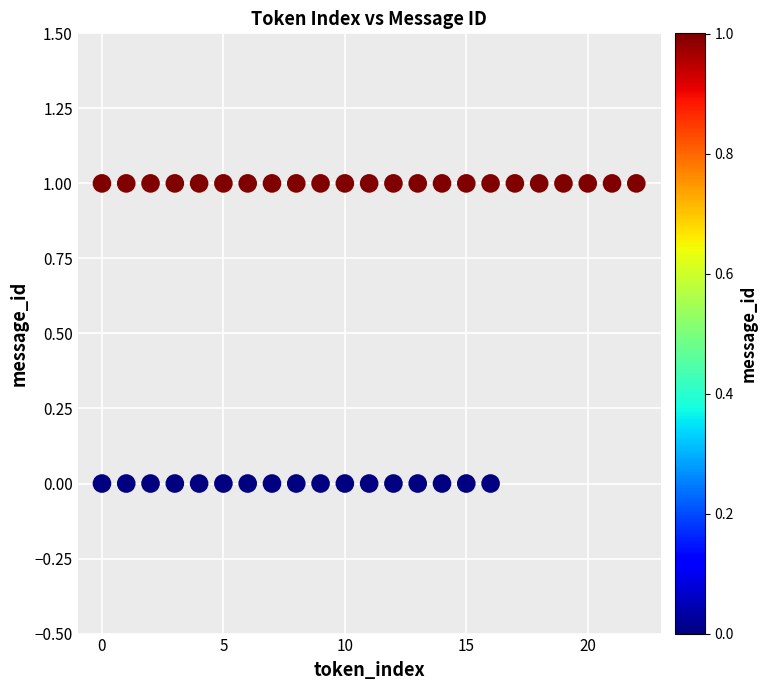

What is the range of X values (max minus min)?

22